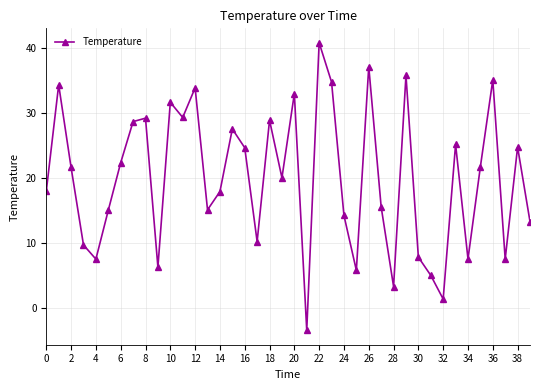

How many interior local peaks (higher than both neighbors) does the data have?

13